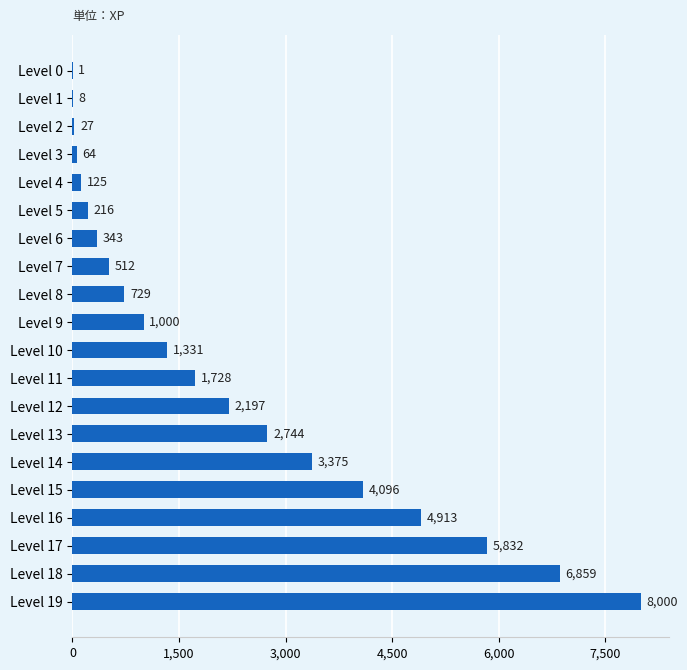

The value at Level 1 is 8. True or false?

True